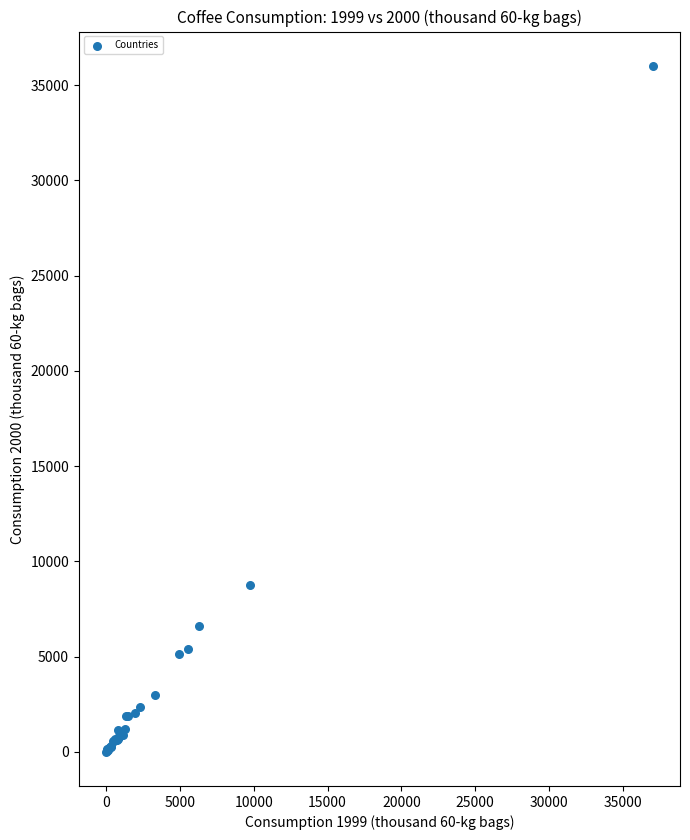

What Y value in the scatter plot is closest to 18008?

8769.9